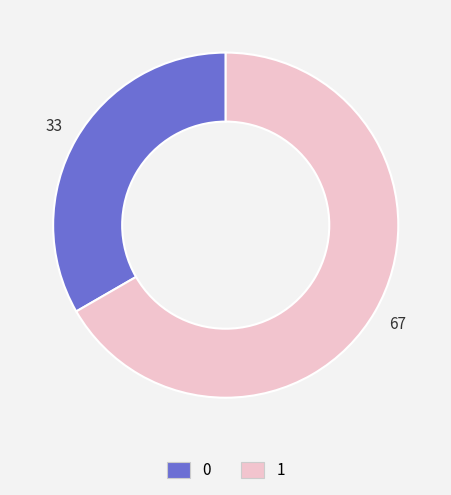

The 0 slice represents 33% of the pie. True or false?

True